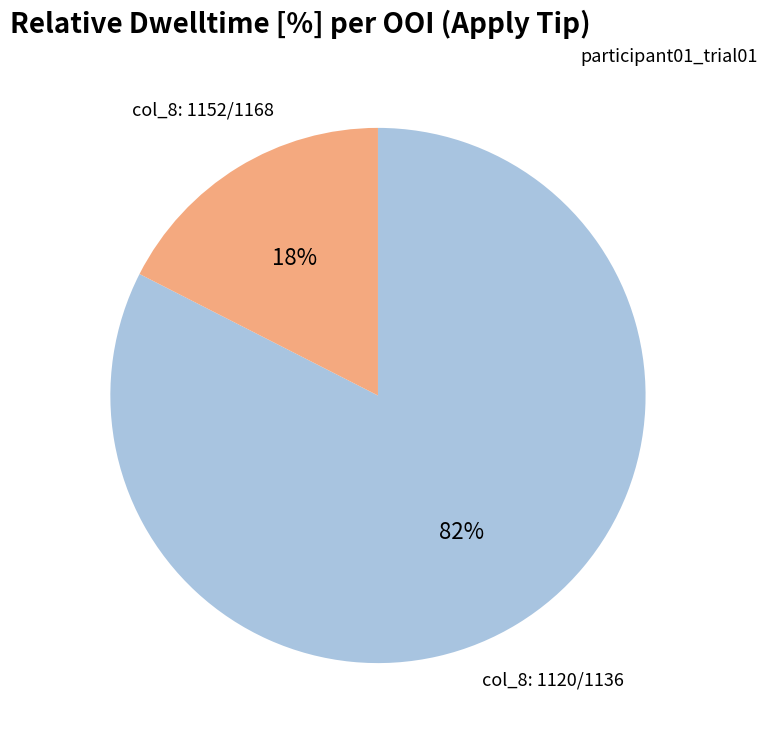

To the nearest percent, what is the average slice percentage?

50%